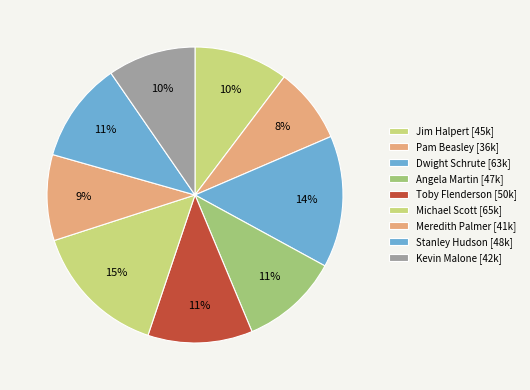

Count the number of slices in the pie.

9